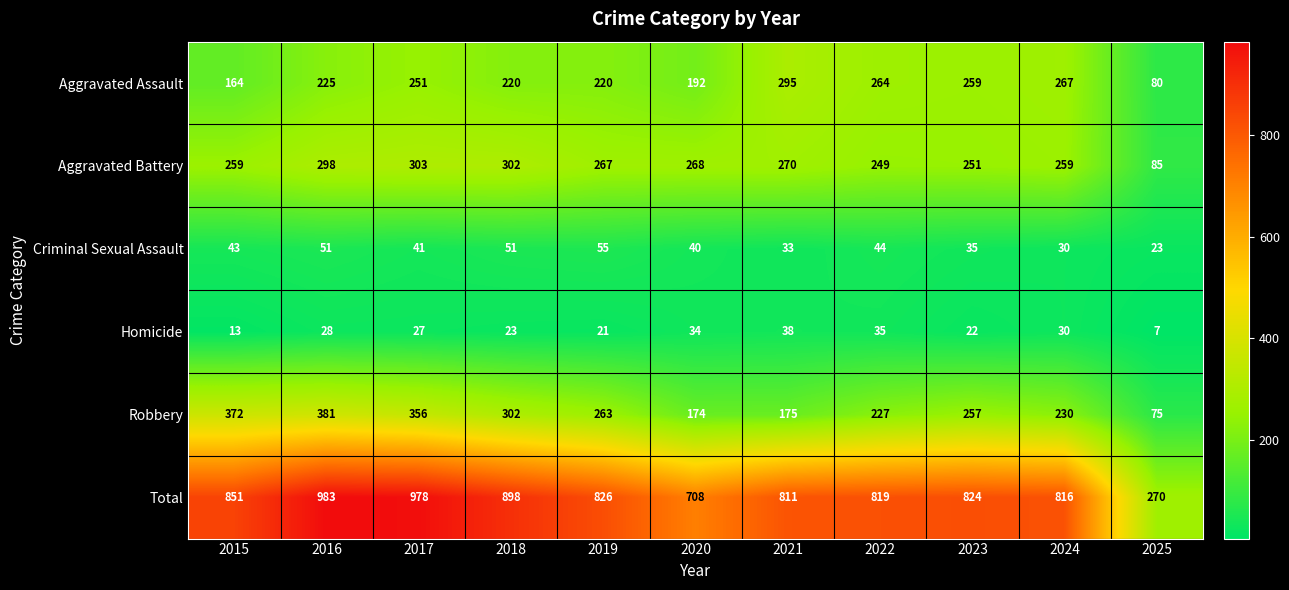

At how many categories does at least one series exceed 141?

11